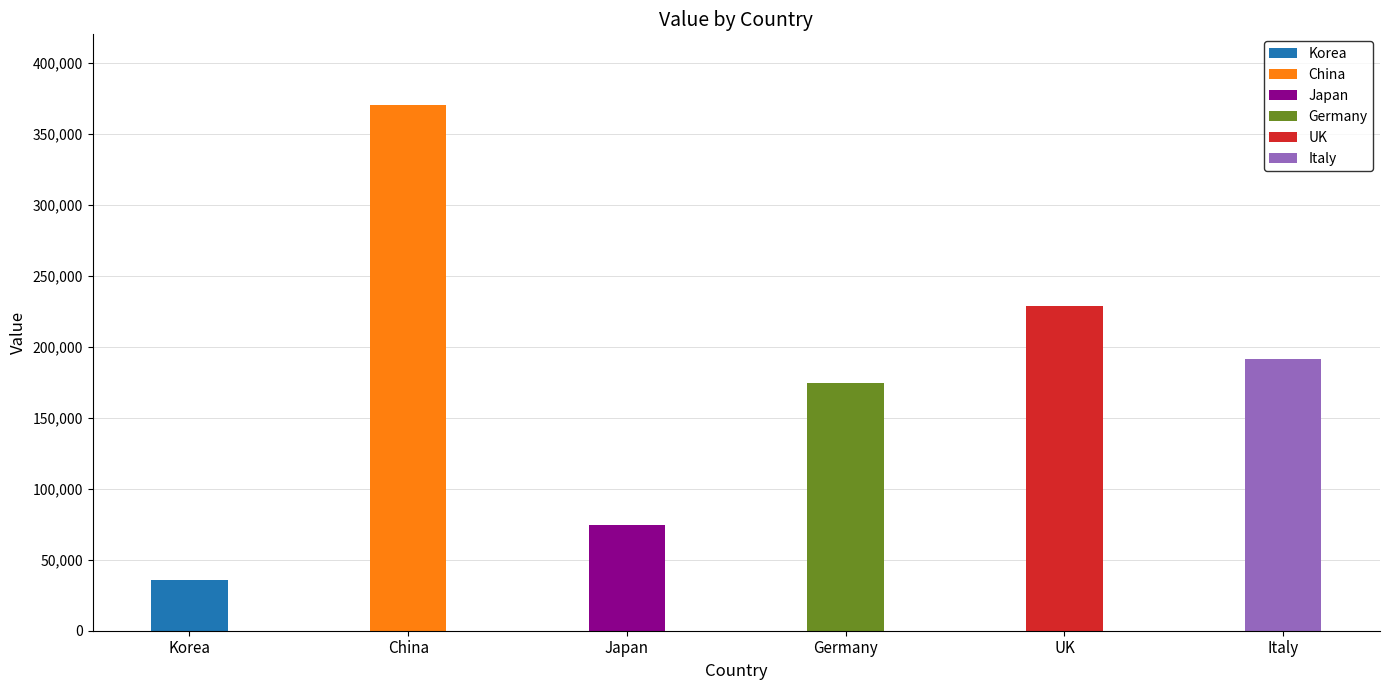

At which category does the chart reach its peak across all series?

China